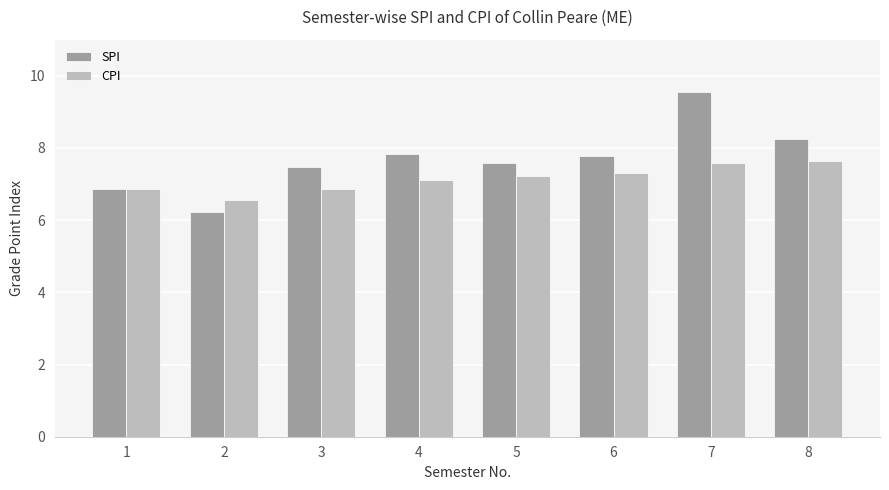

The value of CPI at 8 is 7.7. True or false?

True